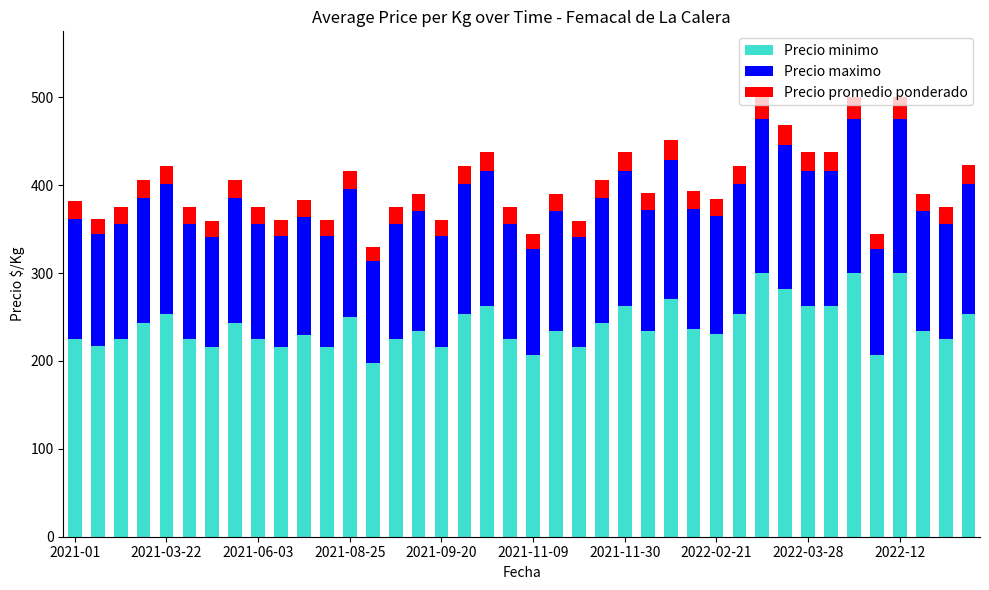

What is the difference between the maximum and minimum values in the Precio minimo series?

102.0